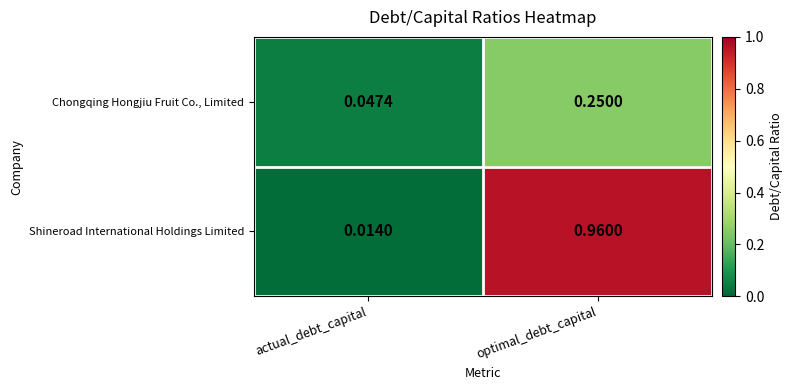

Between actual_debt_capital and optimal_debt_capital, which series saw the biggest shift?

Shineroad International Holdings Limited